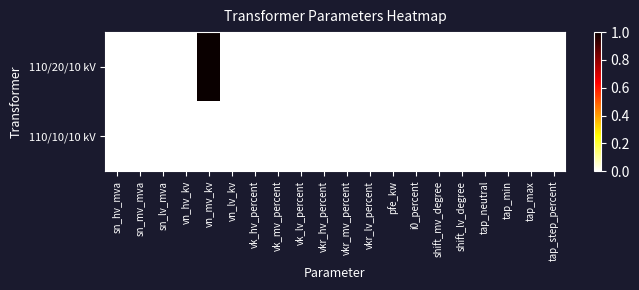

Between sn_lv_mva and tap_step_percent, which series saw the biggest shift?

110/20/10 kV